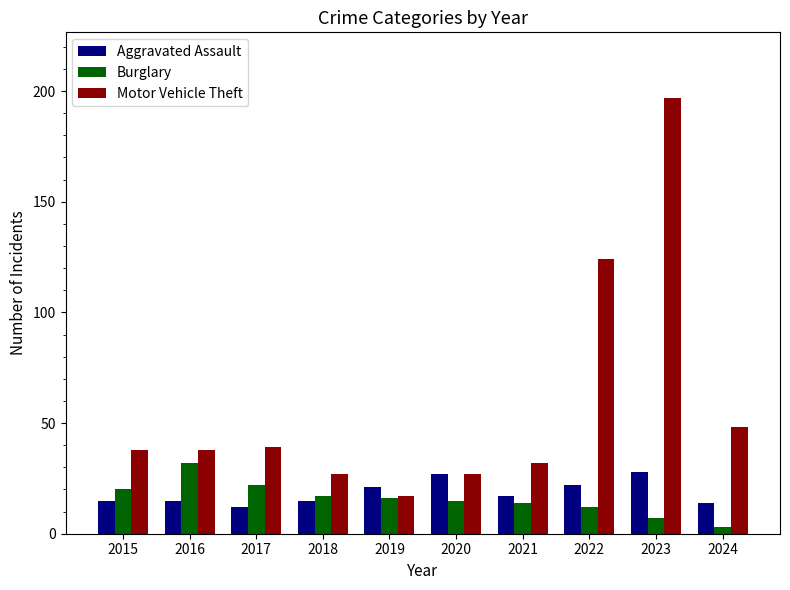

How many categories are shown in the chart?

10